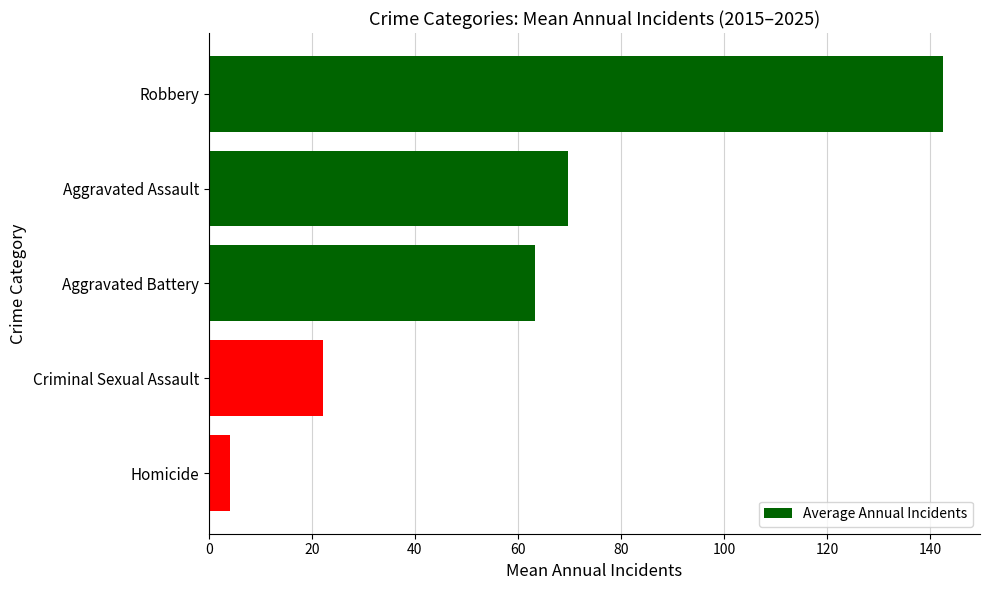

What is the label of the 1st bar from the top?

Robbery